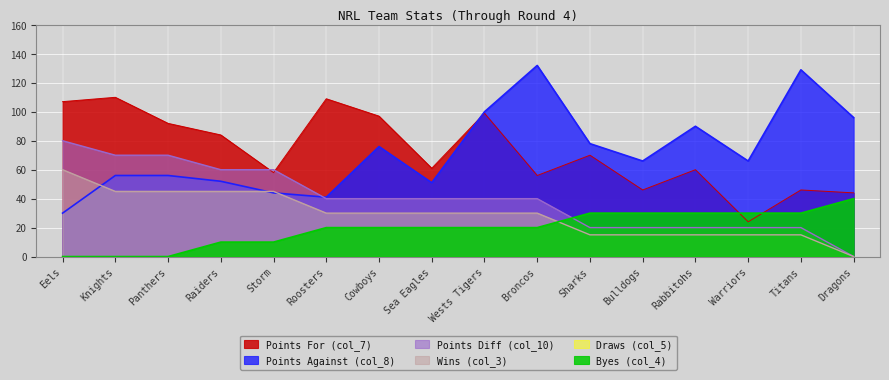

At which label does Points For (col_7) first exceed 70?

Eels